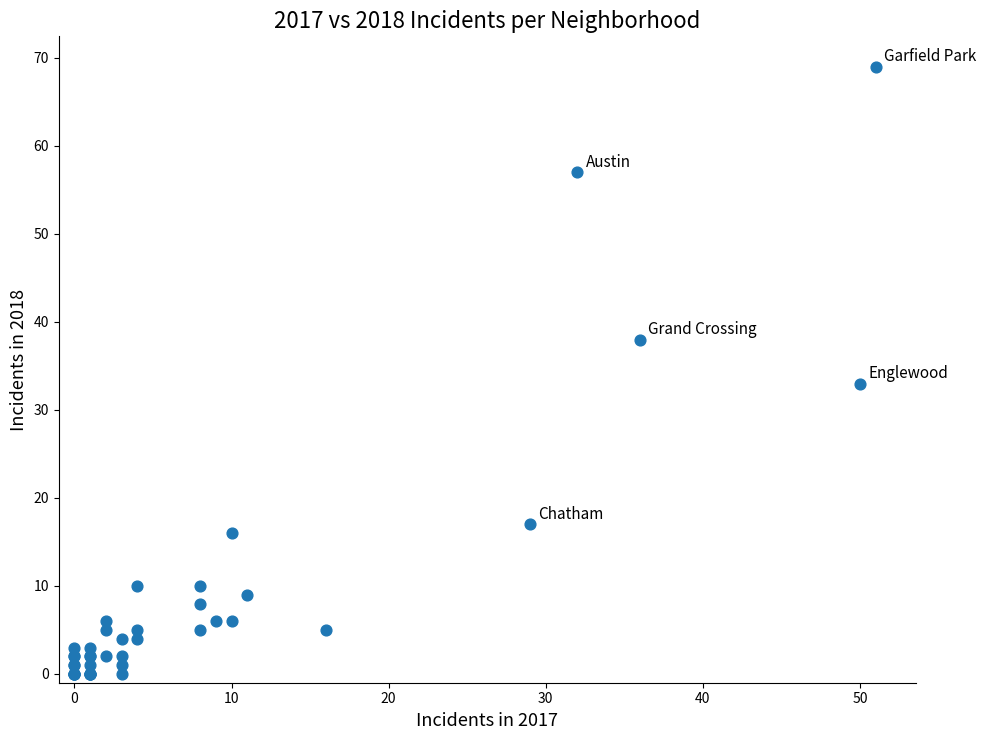

What Y value in the scatter plot is closest to 34?

33